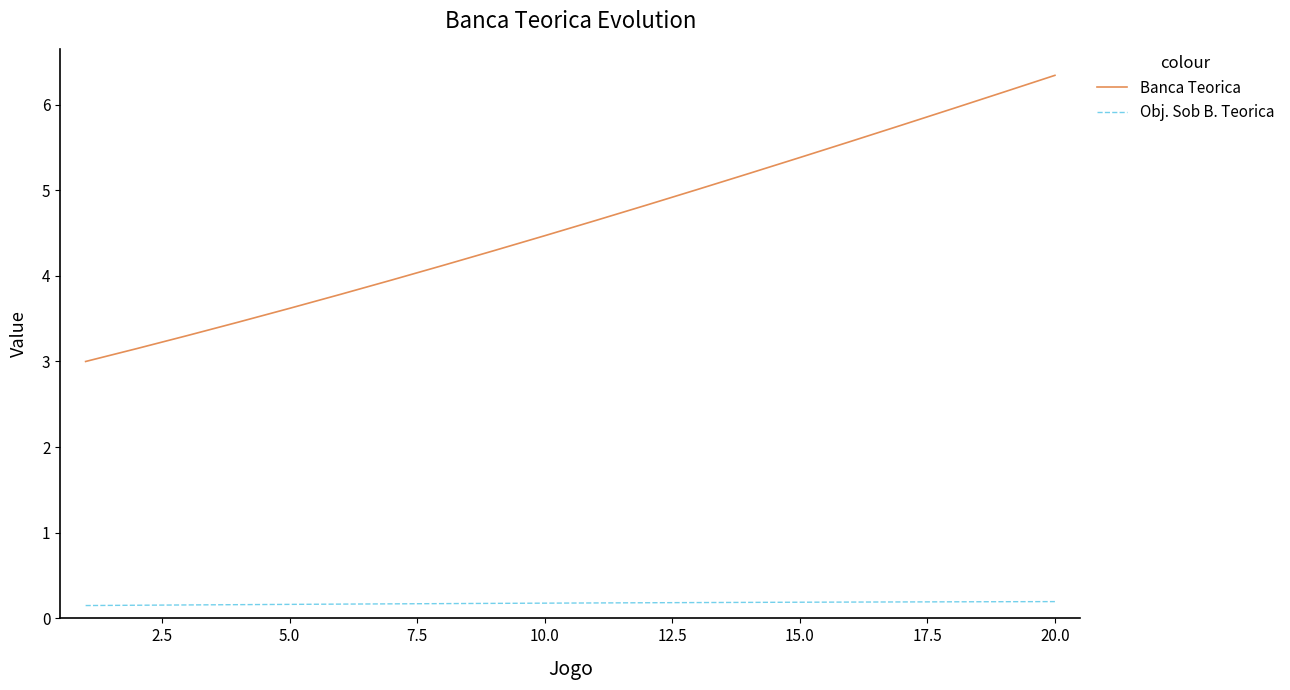

Which series has the largest range (max minus min)?

Banca Teorica